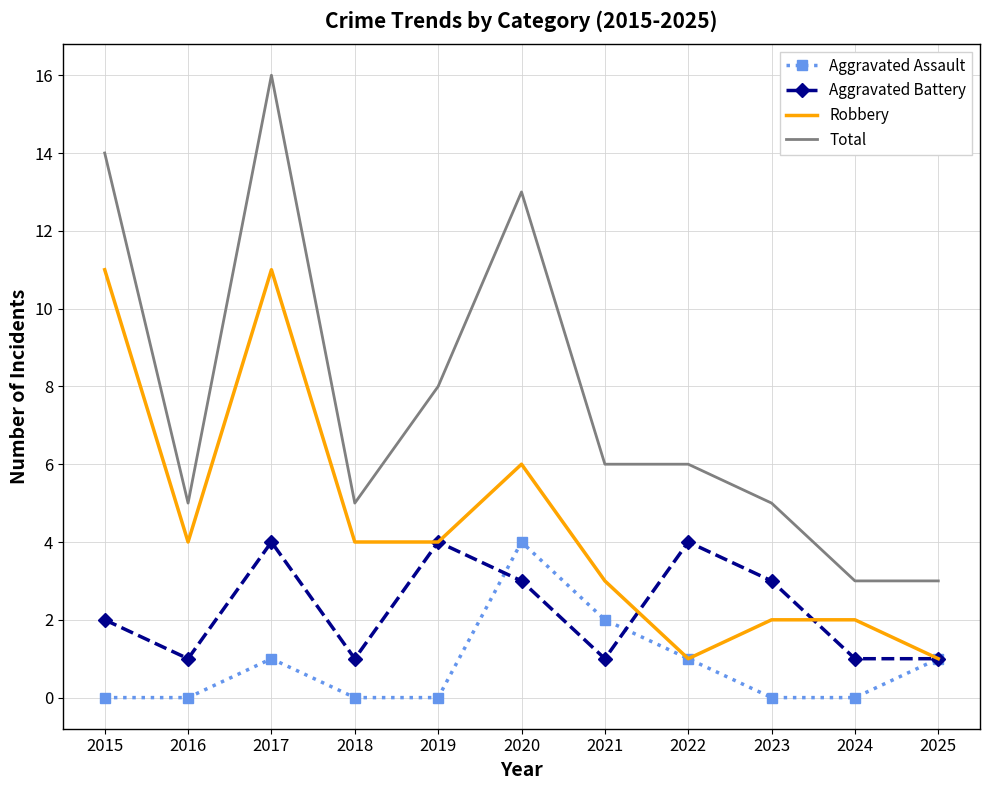

What is the maximum value for Robbery?

11